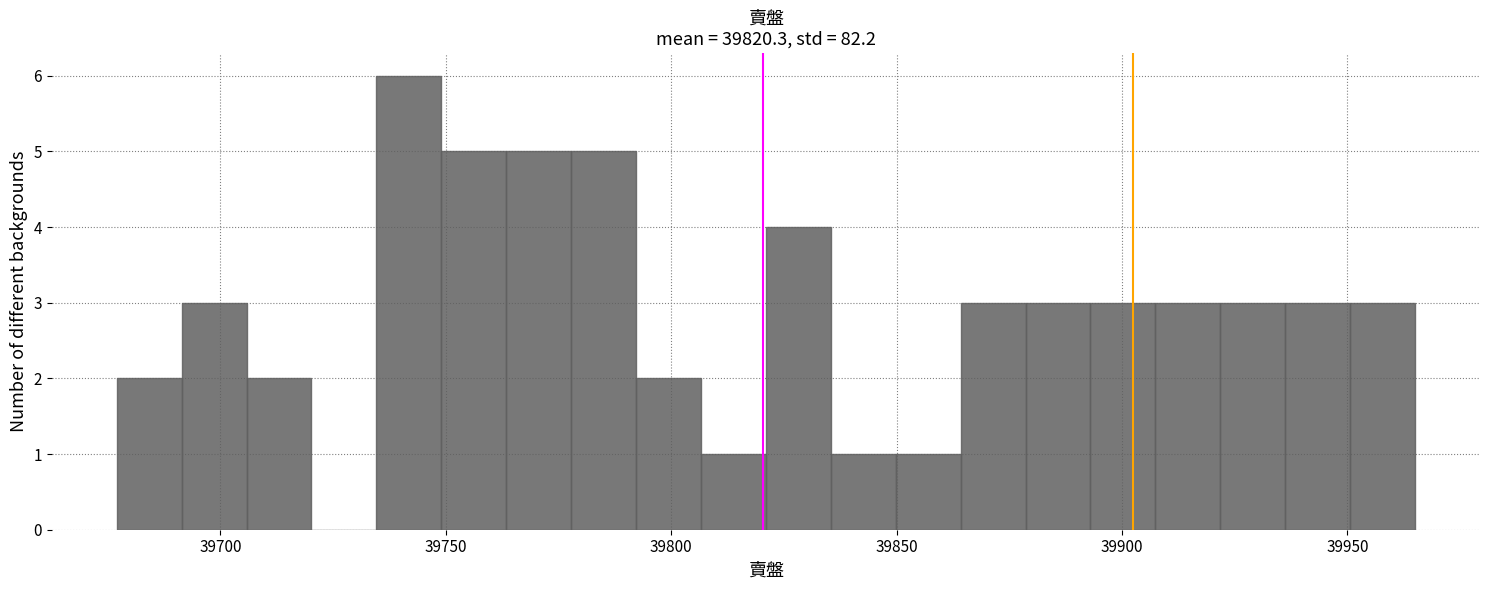

Read against the x-axis, roughly where is the centre of the tallest bar?

39740